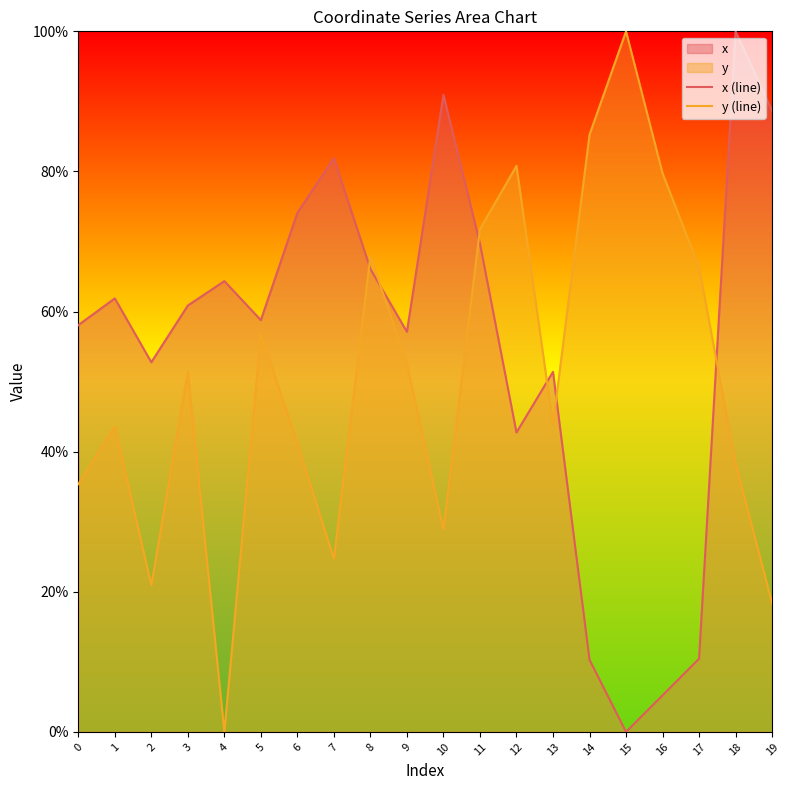

List the series in order of their peak value, highest first.

x (line), y (line)